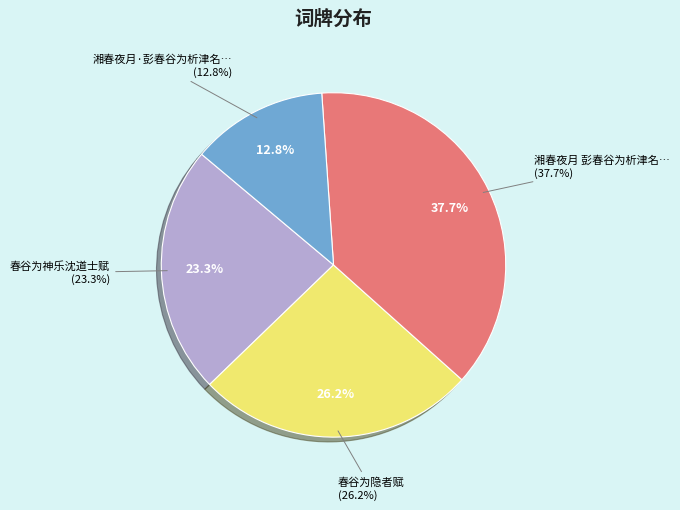

Does 湘春夜月·彭春谷为析津名姝求赋其画芍药山屏 represent more than half of the total?

No